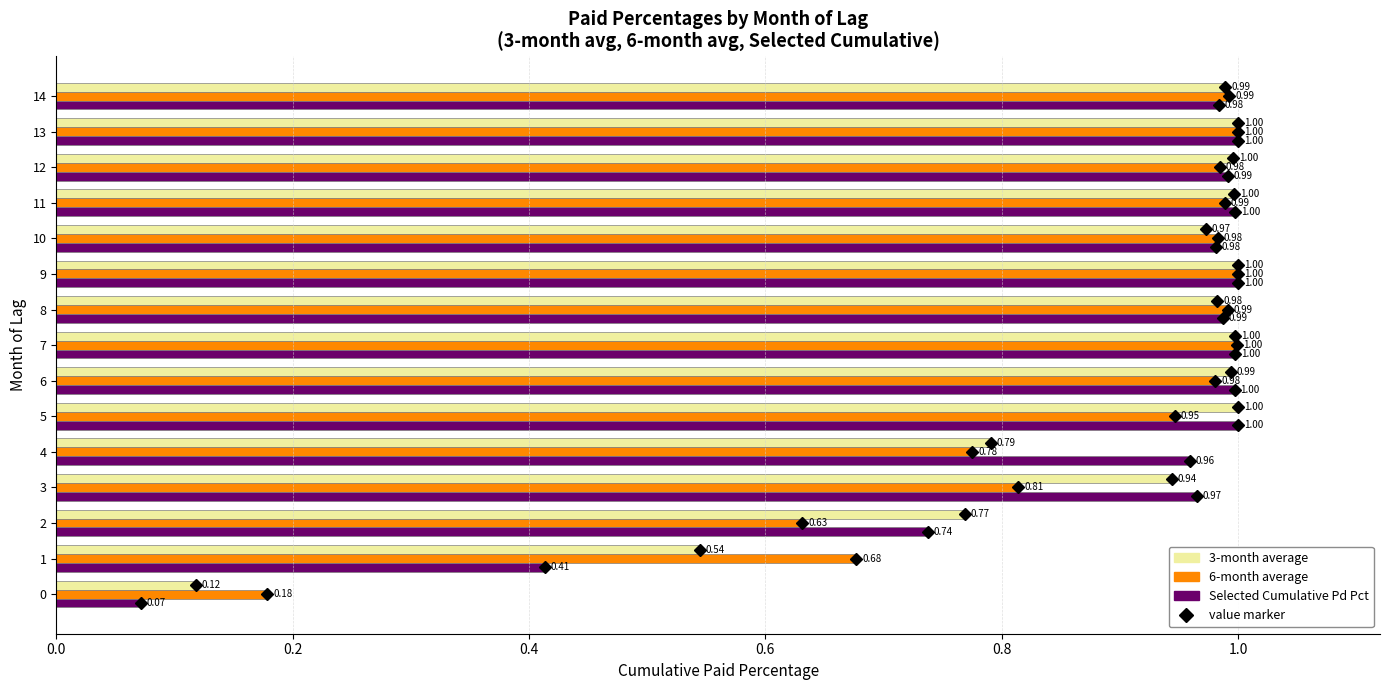

At 4, list the series in order from largest to smallest.

Selected Cumulative Pd Pct, 3-month average, 6-month average